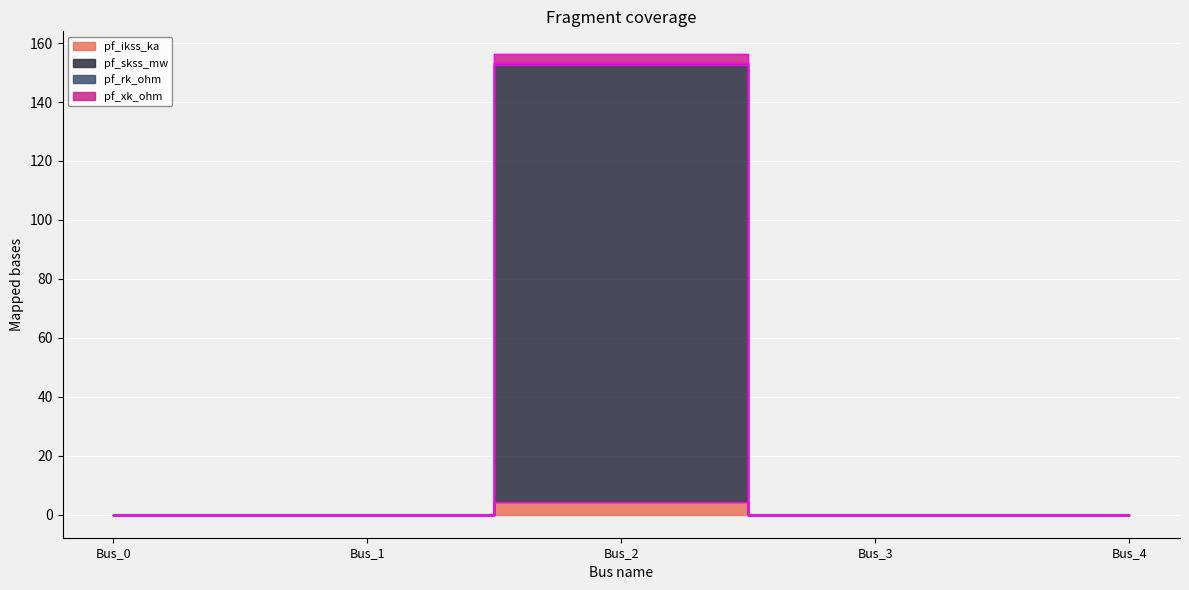

Which has a higher value, Bus_0 or Bus_2?

Bus_2